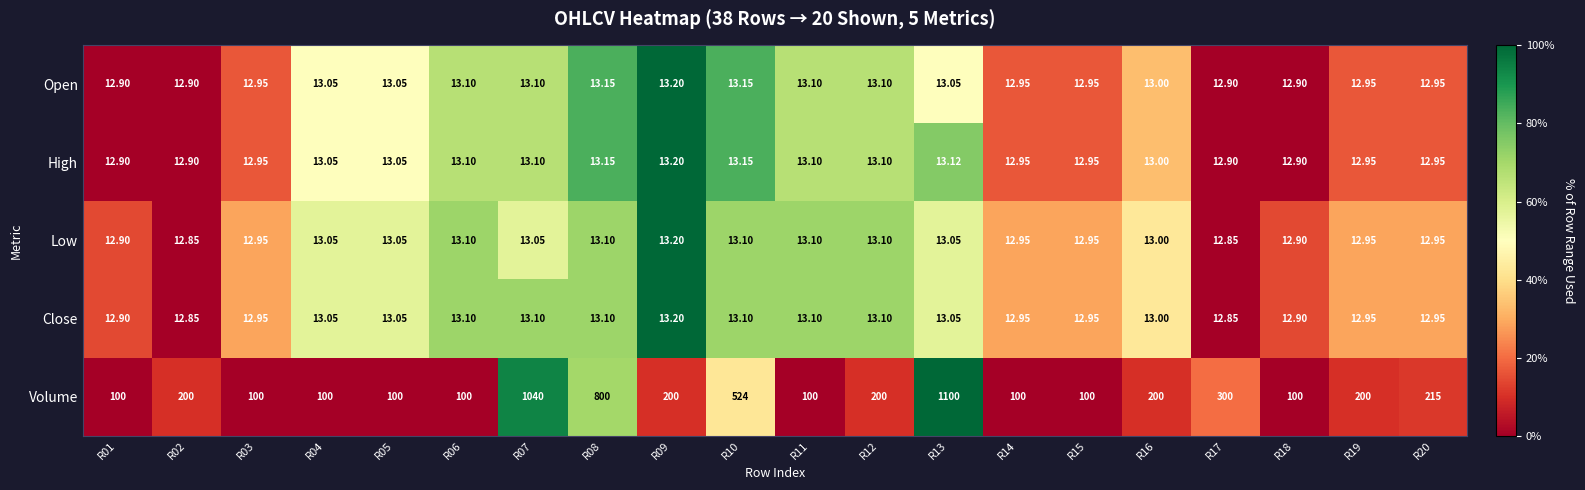

Is the value of High at R08 greater than the value of Open at R07?

Yes